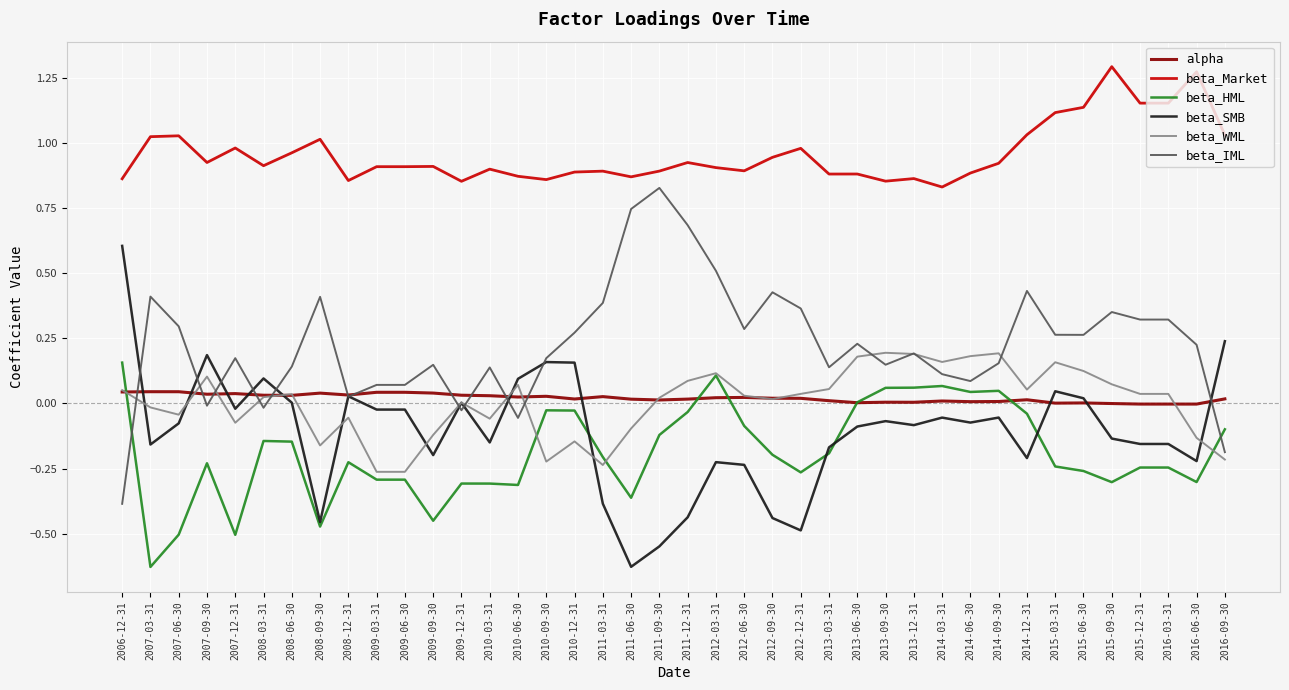

Between which two adjacent categories do beta_SMB and beta_WML first intersect?

2006-12-31 and 2007-03-31